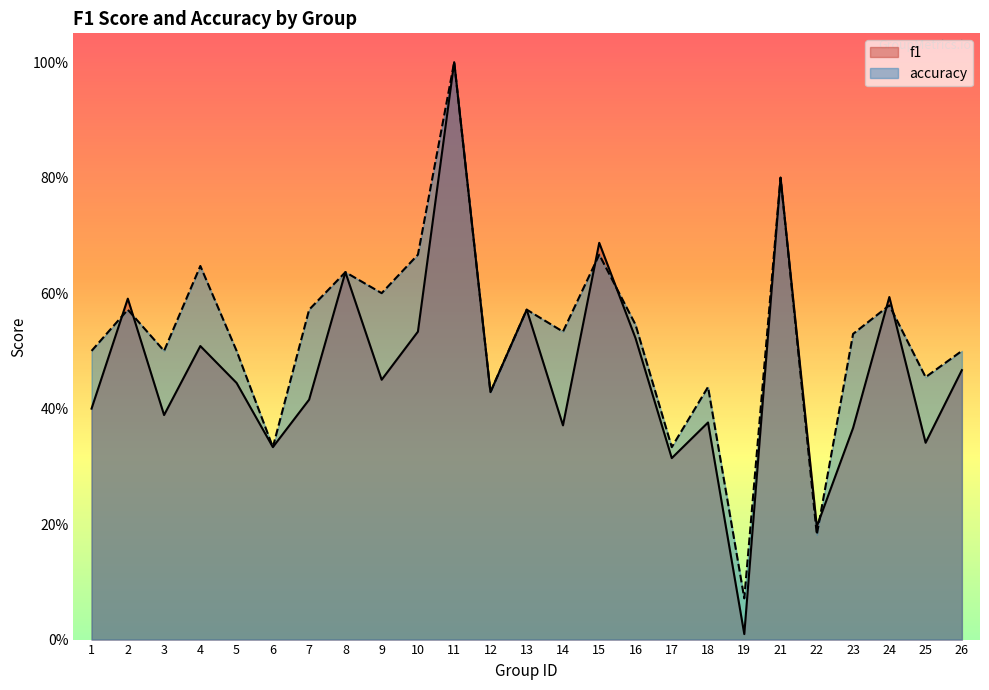

True or false: accuracy has more than 0 points higher than both neighbors.

True